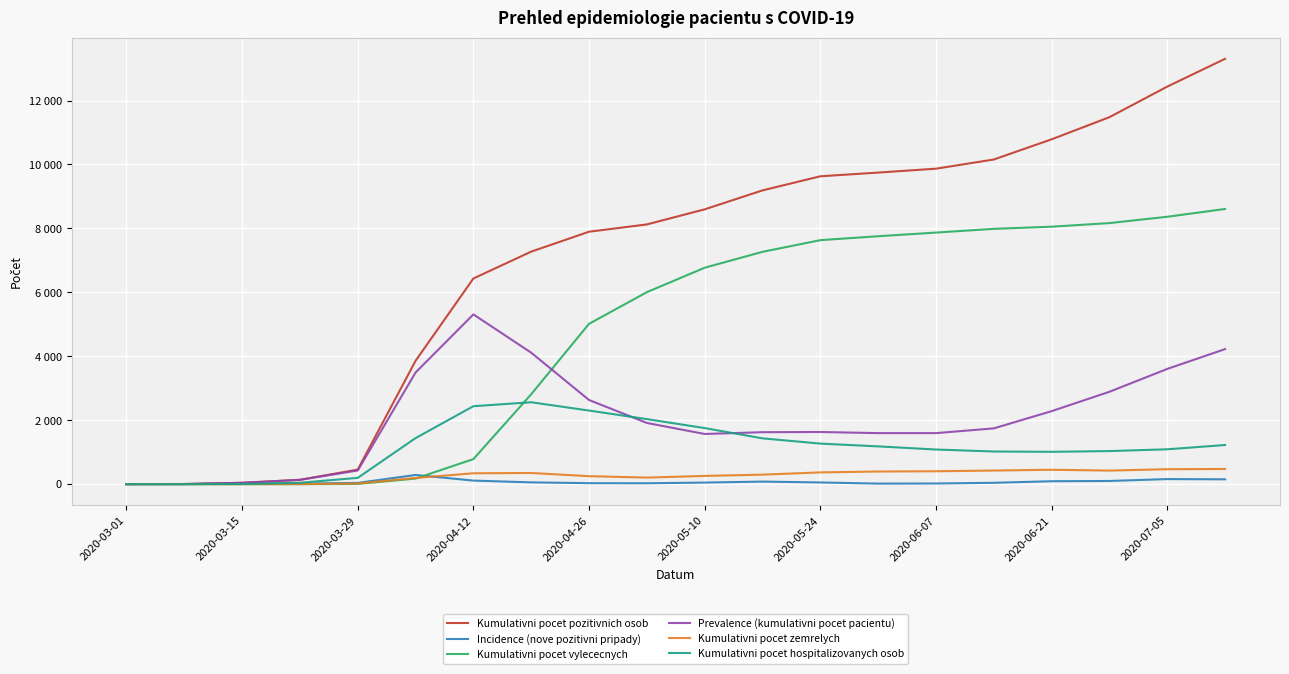

Is this an area chart (filled region under the line)?

No